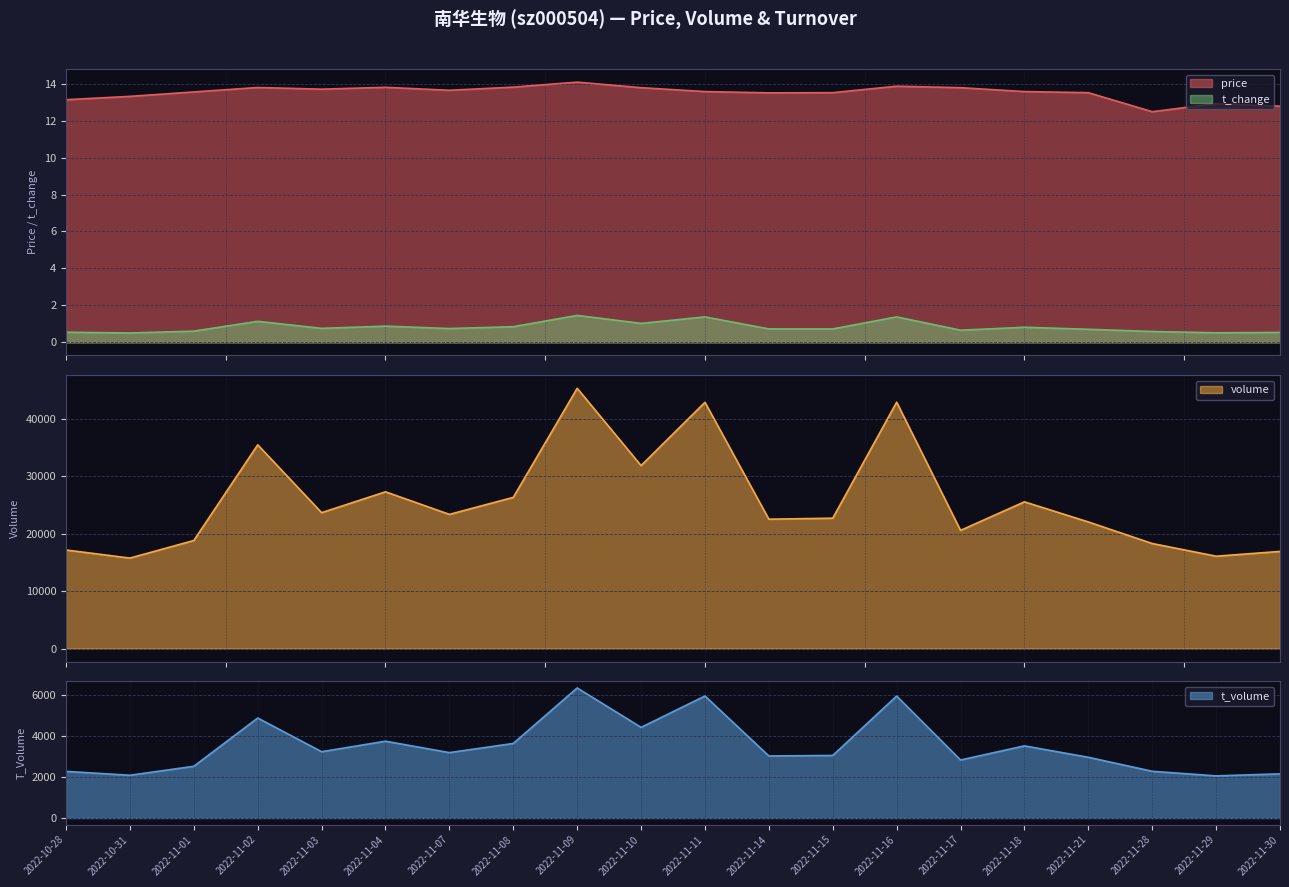

Reading left to right, transcribe all the data shown in this chart.

price: 13.1	13.3	13.6	13.8	13.7	13.8	13.6	13.8	14.1	13.8	13.6	13.5	13.5	13.9	13.8	13.6	13.5	12.5	12.9	12.8
volume: 17163.0	15754.0	18817.0	35477.0	23662.0	27294.0	23362.0	26326.0	45318.0	31856.0	42876.0	22527.0	22700.0	42900.0	20574.0	25548.0	22047.0	18289.0	16081.0	16915.0
t_volume: 2281.0	2091.0	2529.0	4886.0	3241.0	3754.0	3197.0	3644.0	6355.0	4430.0	5961.0	3033.0	3058.0	5959.0	2836.0	3526.0	2969.0	2285.0	2061.0	2160.0
t_change: 0.6	0.5	0.6	1.1	0.8	0.9	0.8	0.8	1.5	1.0	1.4	0.7	0.7	1.4	0.7	0.8	0.7	0.6	0.5	0.5